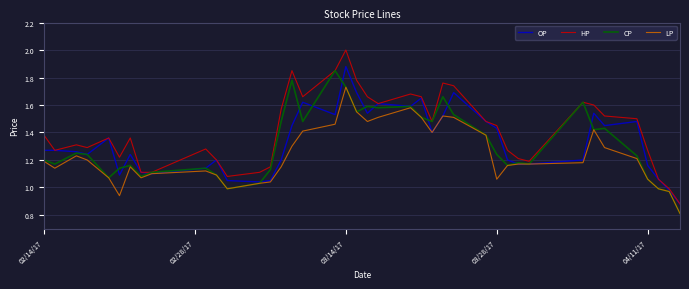

Rank the series by their maximum value, from highest to lowest.

HP, OP, CP, LP